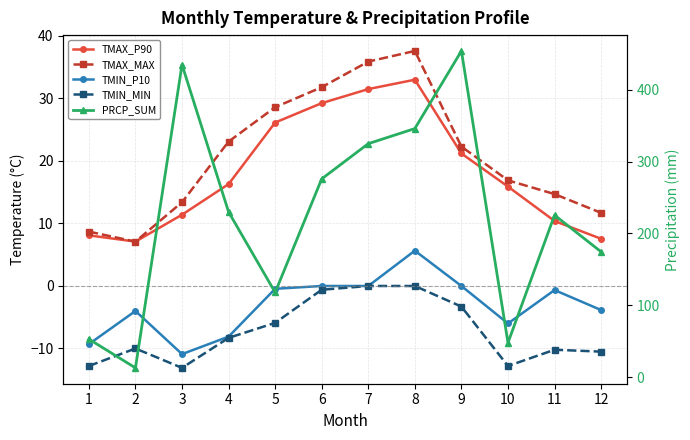

True or false: TMIN_P10 has a value of 0.0 at 7.

True